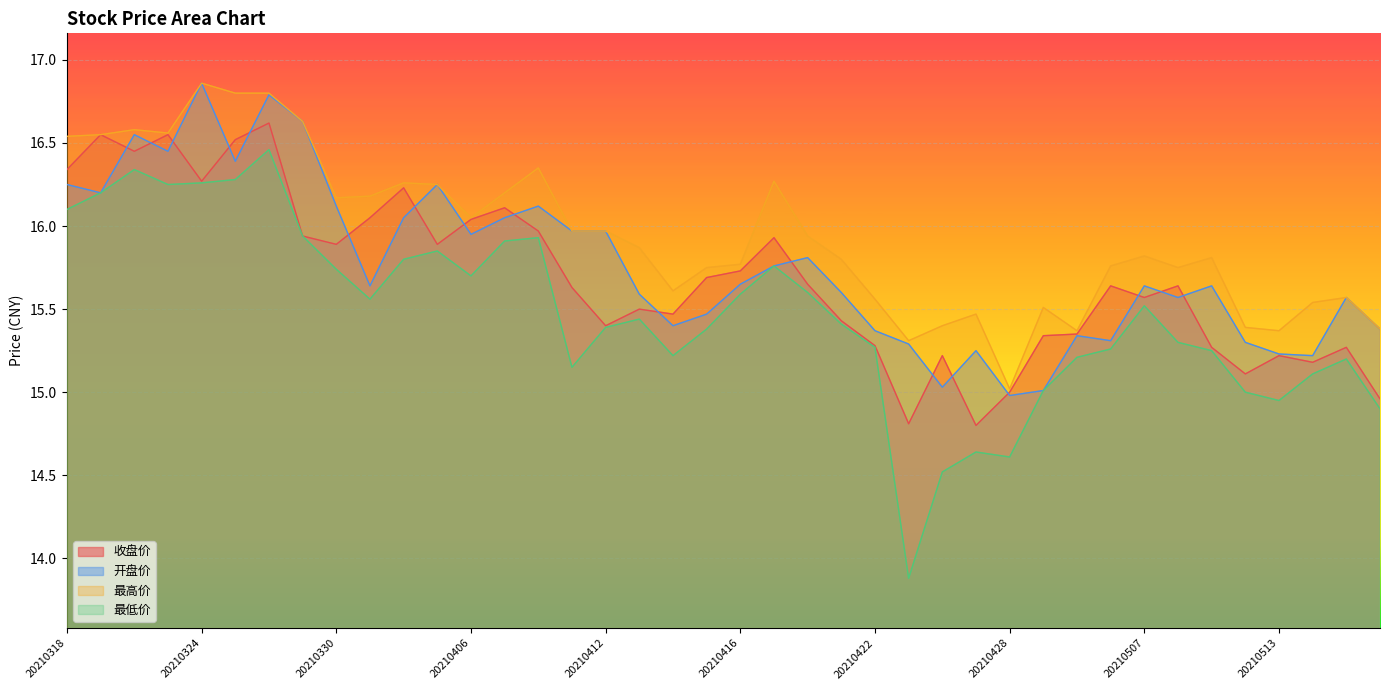

The value of 最高价 at 20210518 is 15.4. True or false?

True